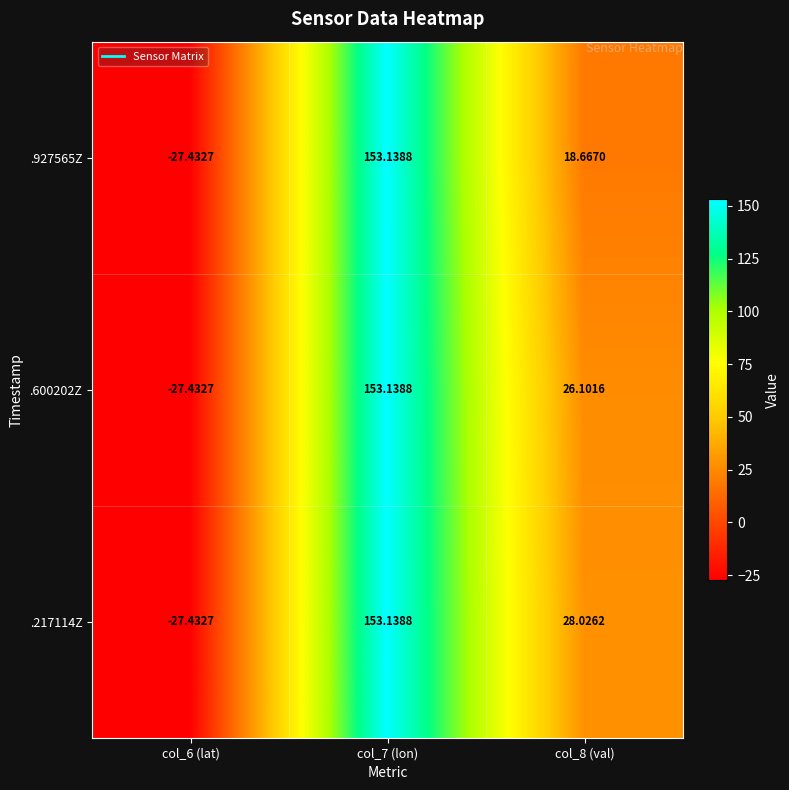

Is the value of .600202Z at col_7 (lon) greater than the value of .927565Z at col_8 (val)?

Yes